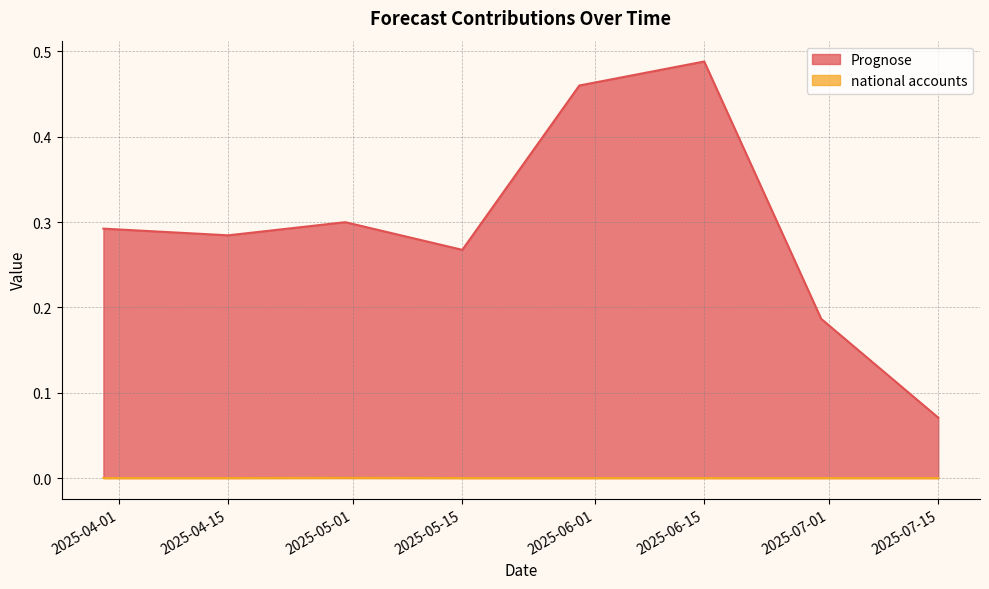

What is the greatest value displayed?

0.5